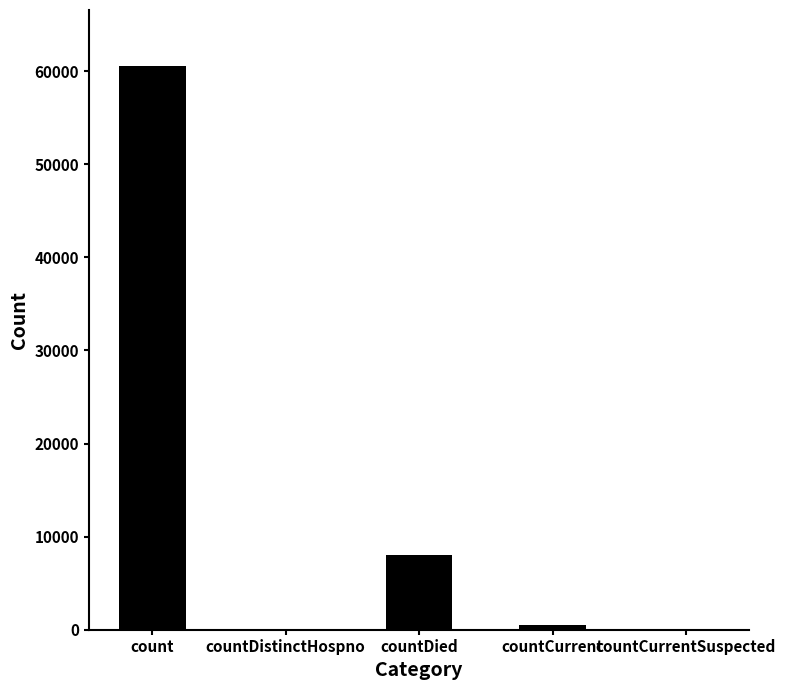

Which has a higher value, countDied or countCurrent?

countDied